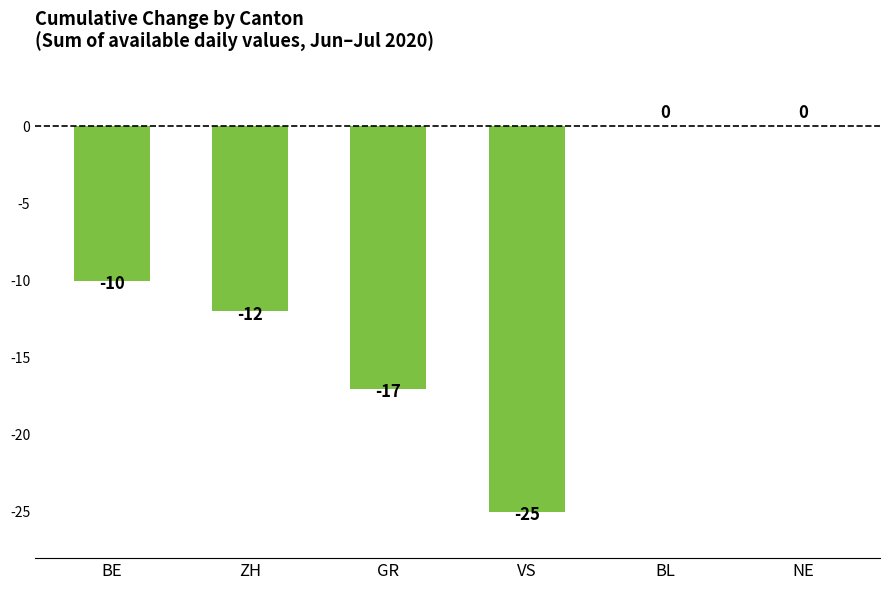

At which label does the data first exceed -10?

BL